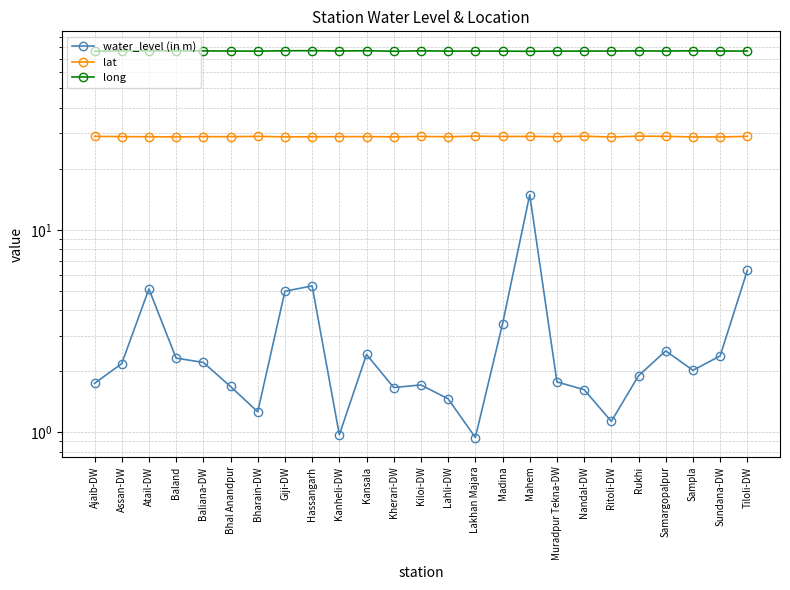

Which series changed the most between Sampla and Tiloli-DW?

water_level (in m)